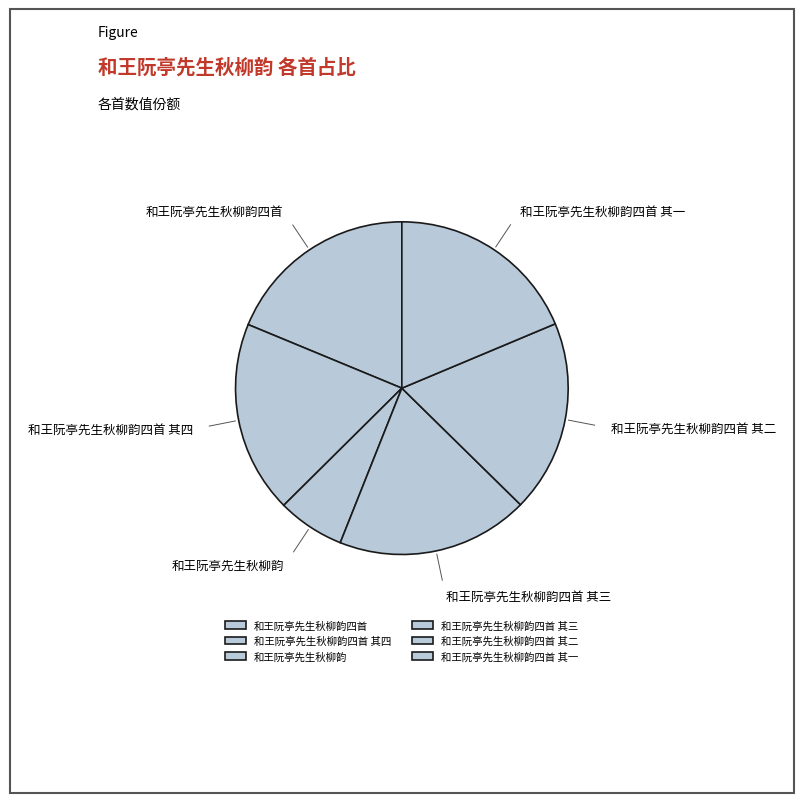

How many slices are in this pie chart?

6